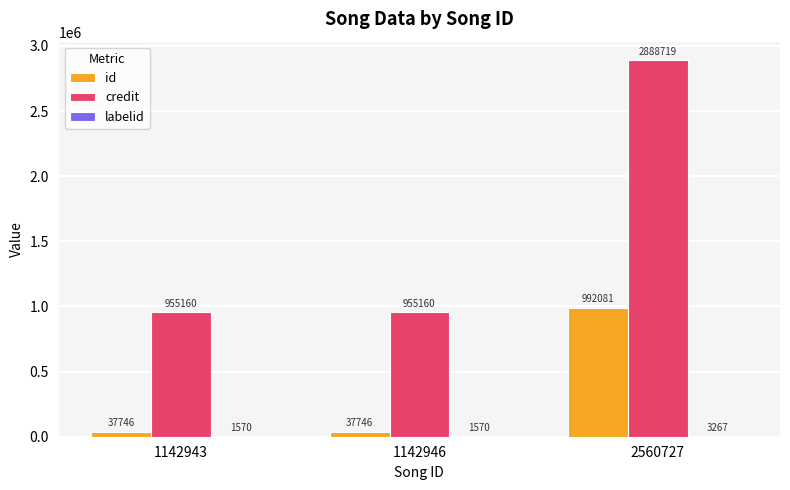

What is the sum of all id values?

1067573